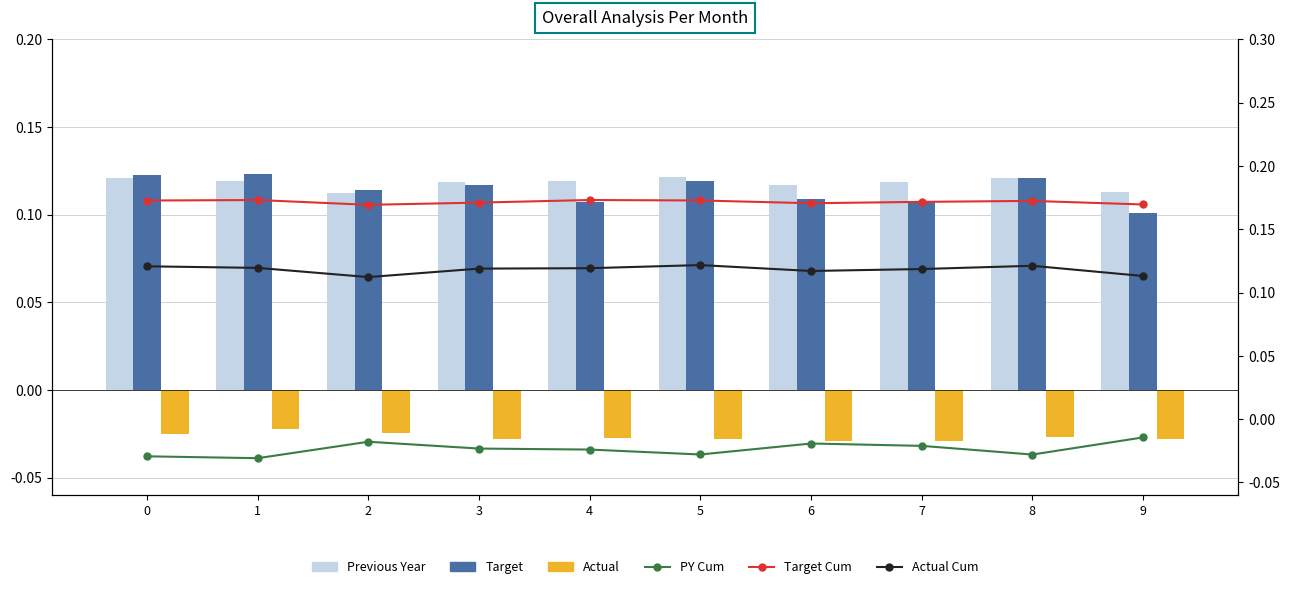

Reading right to left, list all the values displayed in this chart.

Previous Year: 0.1	0.1	0.1	0.1	0.1	0.1	0.1	0.1	0.1	0.1
Target: 0.1	0.1	0.1	0.1	0.1	0.1	0.1	0.1	0.1	0.1
Actual: -0.0	-0.0	-0.0	-0.0	-0.0	-0.0	-0.0	-0.0	-0.0	-0.0
PY Cum: -0.0	-0.0	-0.0	-0.0	-0.0	-0.0	-0.0	-0.0	-0.0	-0.0
Target Cum: 0.2	0.2	0.2	0.2	0.2	0.2	0.2	0.2	0.2	0.2
Actual Cum: 0.1	0.1	0.1	0.1	0.1	0.1	0.1	0.1	0.1	0.1